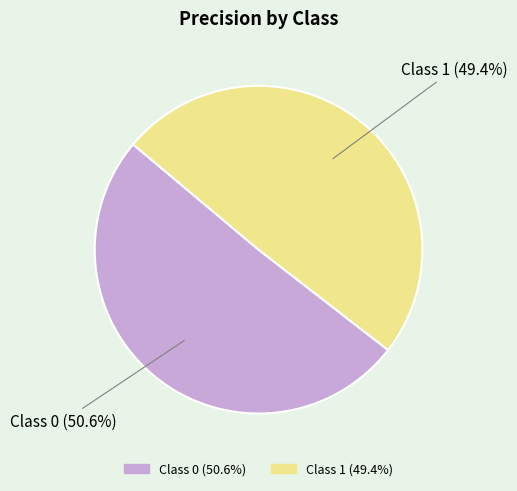

Is the sum of Class 0 (50.6%) and Class 1 (49.4%) greater than half?

Yes